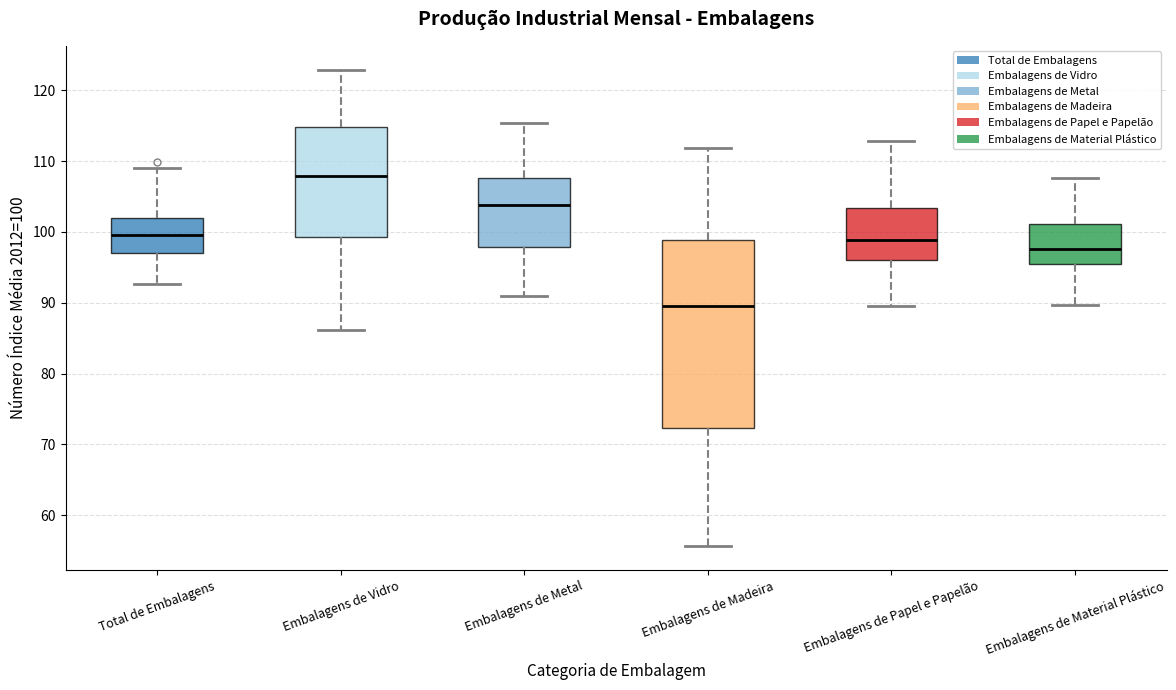

Where is the upper edge of the box for Embalagens de Material Plástico on the y-axis? The values are not printed on the chart, so give them approximately, as read against the axis.

101